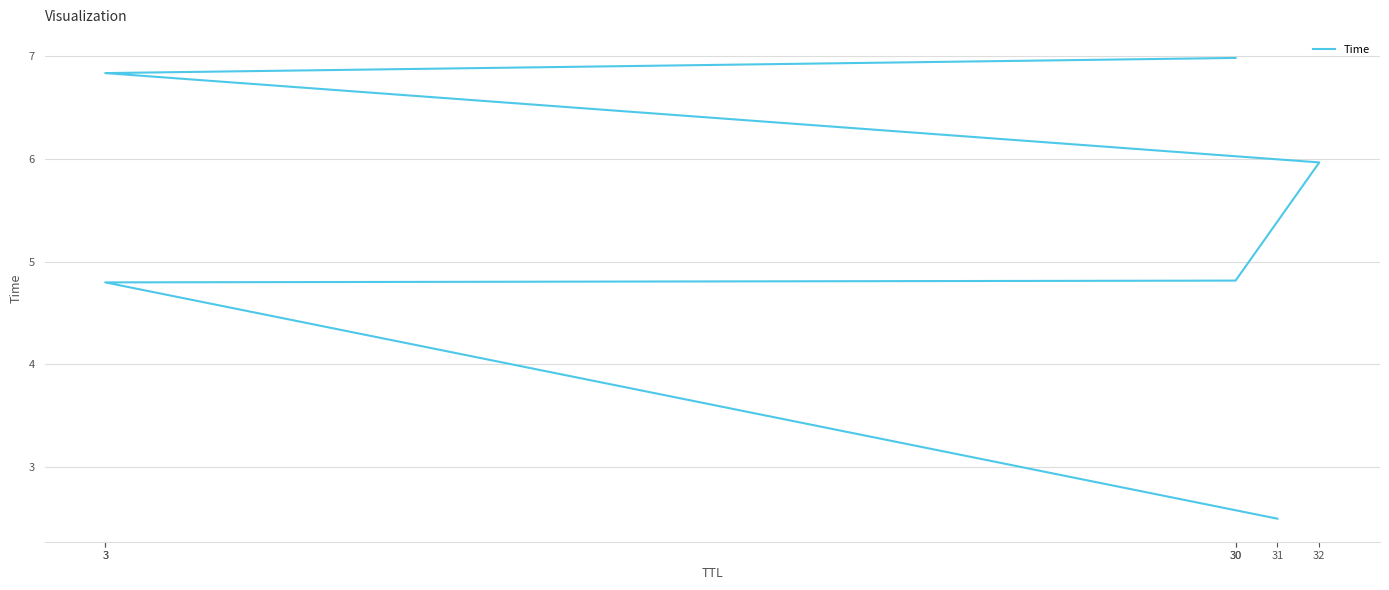

What is the minimum value shown in the chart?

2.5